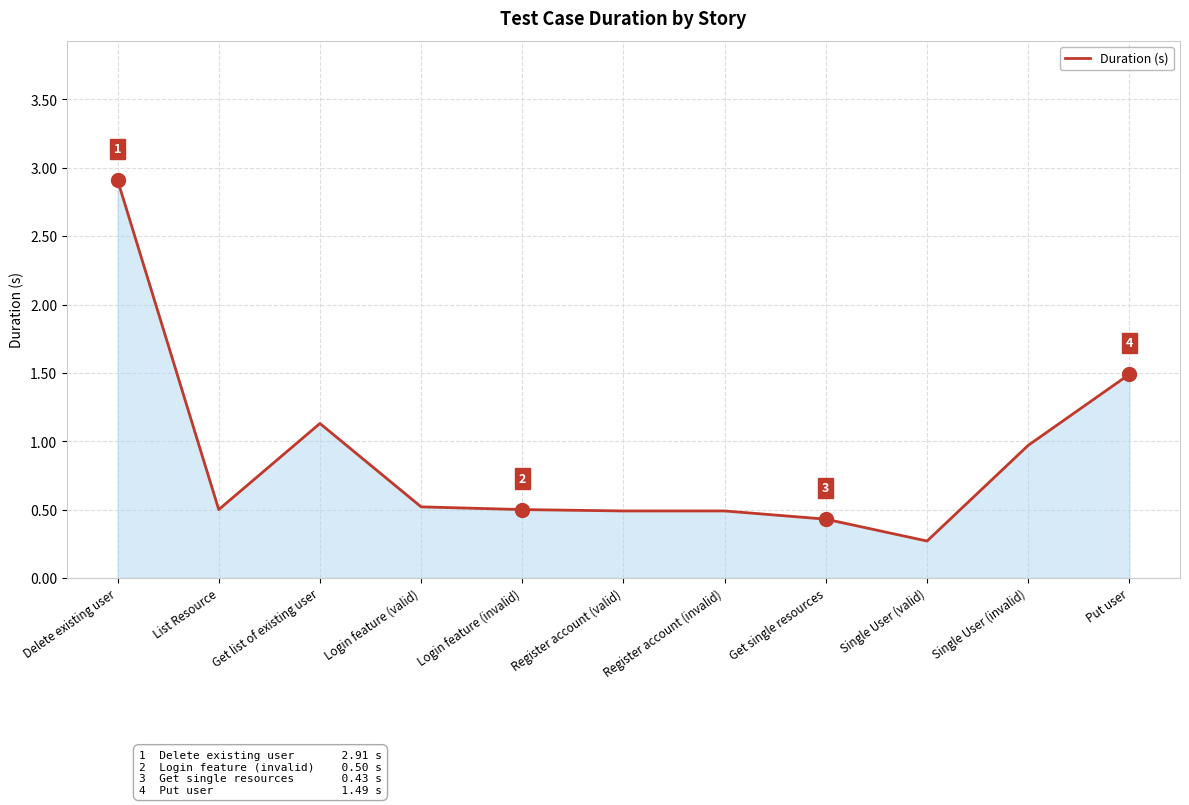

What is the ratio of the value at Put user to the value at Delete existing user?

0.5